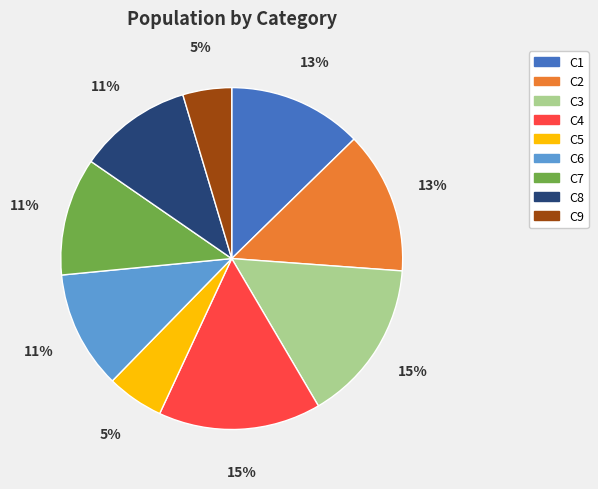

How many segments does this pie chart have?

9